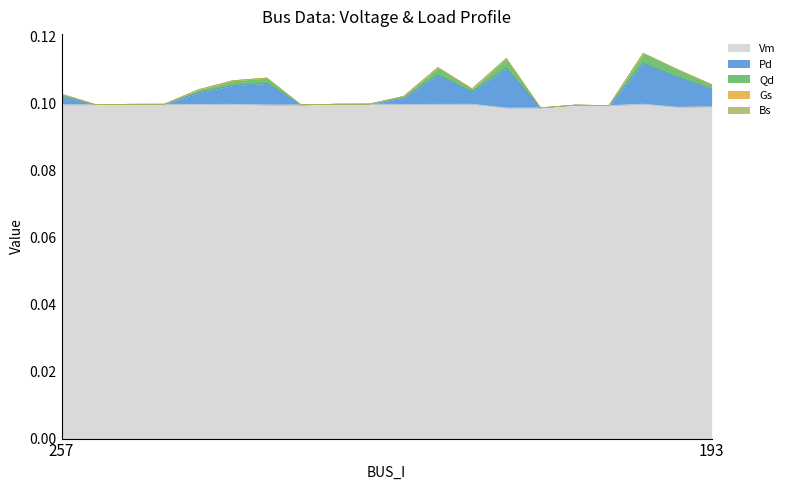

Does the chart display data point markers on the line(s)?

No